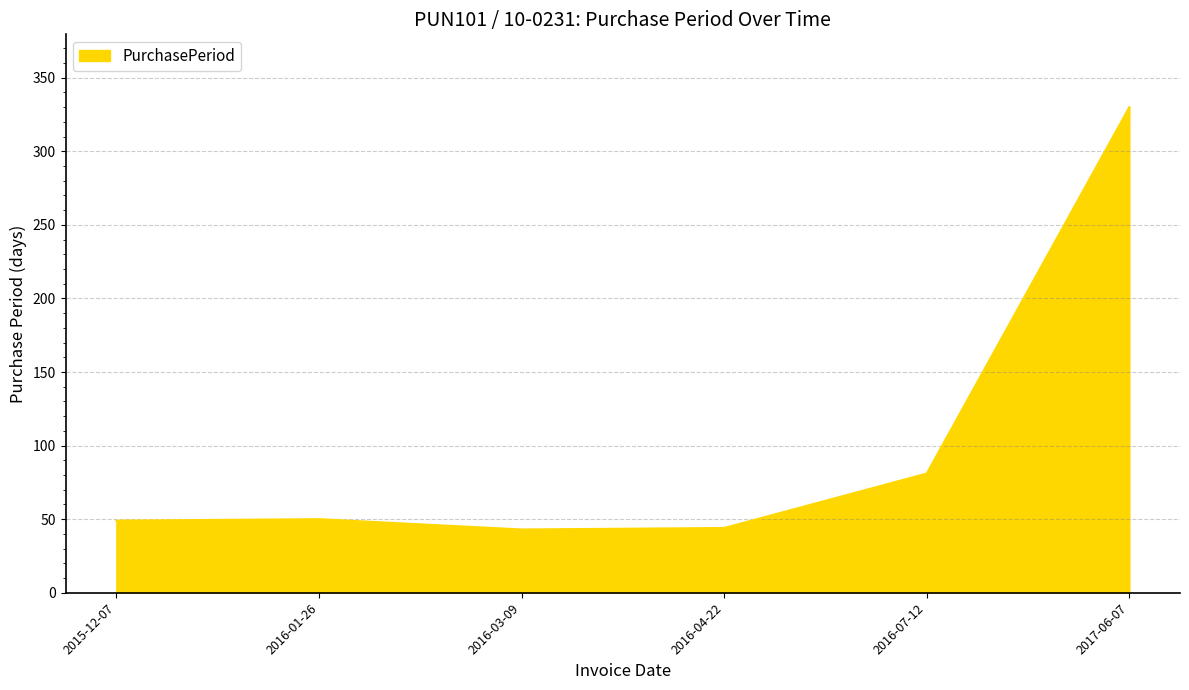

What is the difference between the maximum and second lowest values?

286